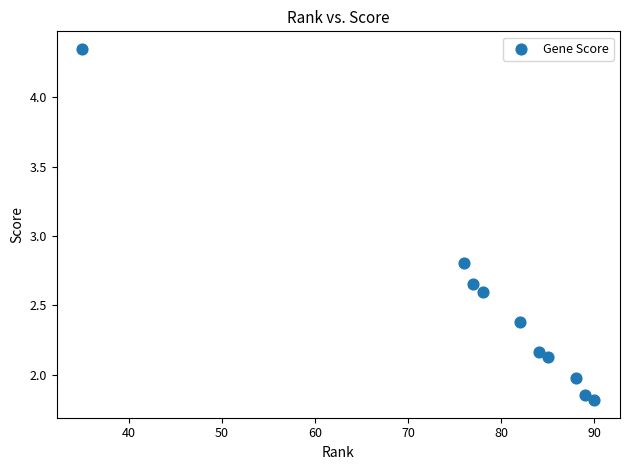

What Y value in the scatter plot is closest to 3?

2.8